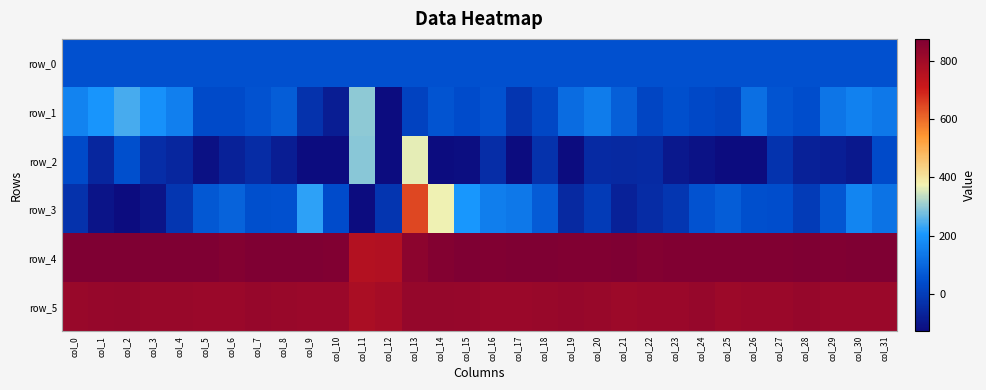

What is the total value across all series at col_15?

1869.7